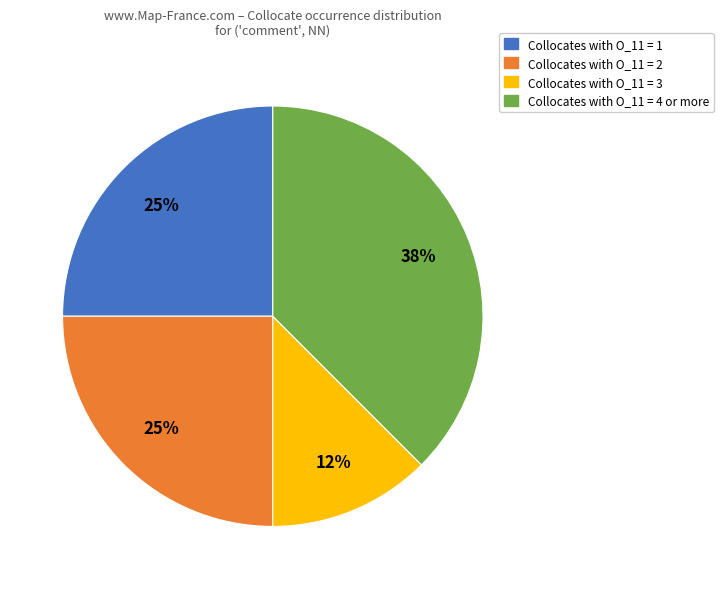

To the nearest percent, what is the average slice percentage?

25%